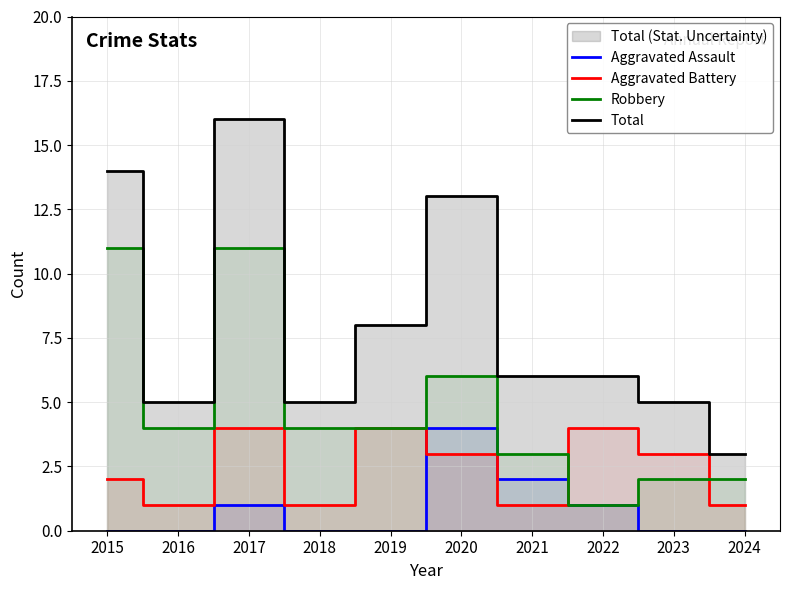

What is the difference between the maximum and second lowest values in the Aggravated Battery series?

3